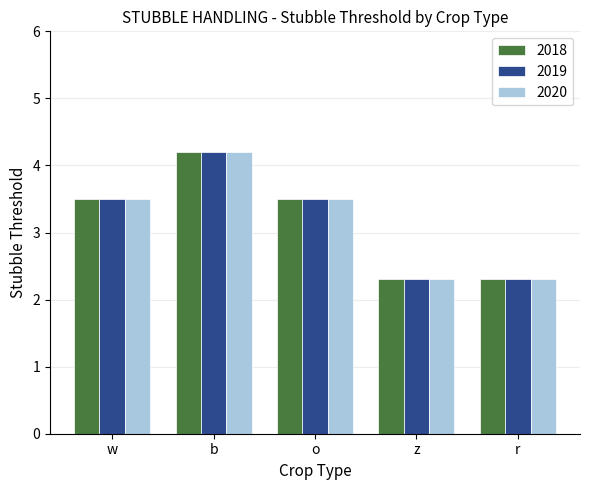

Is it true that 2019 equals 3.7 at z?

False